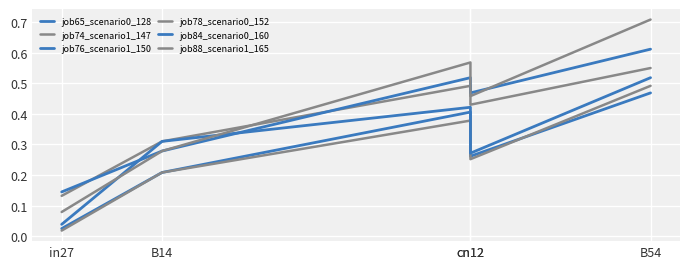

Which series ends up on top after the final intersection of job88_scenario1_165 and job84_scenario0_160?

job88_scenario1_165